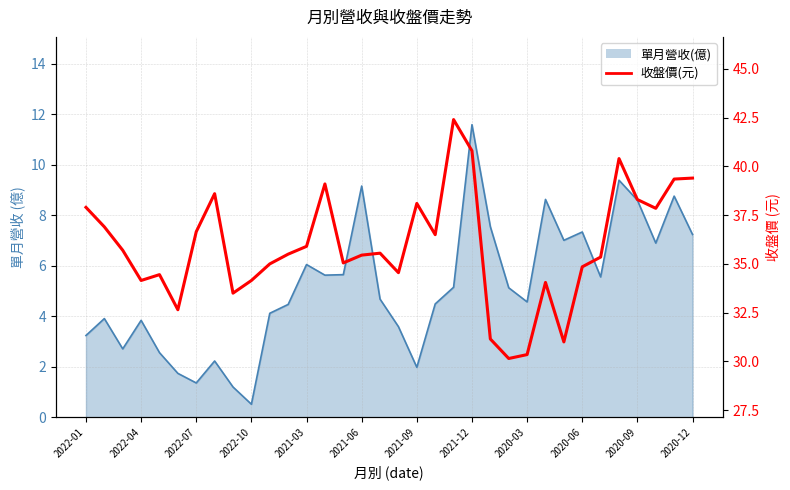

True or false: the data shows 64.3 at 19.

False